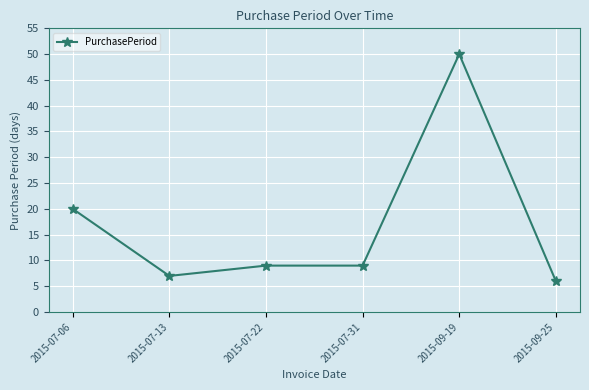

Reading left to right, transcribe all the data shown in this chart.

2015-07-06=20	2015-07-13=7	2015-07-22=9	2015-07-31=9	2015-09-19=50	2015-09-25=6